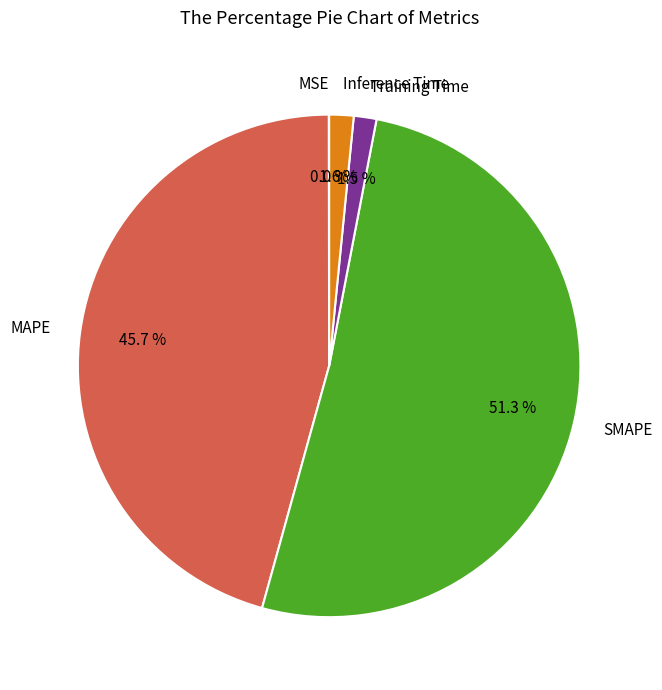

Is there any slice that represents more than half of the pie?

Yes